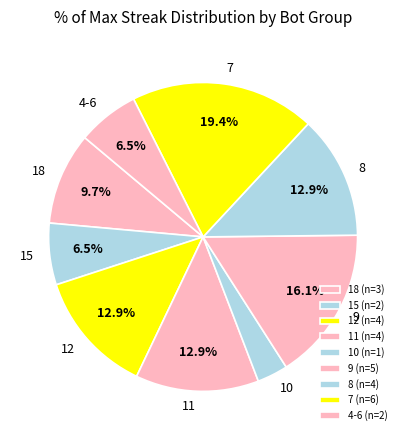

Approximately how many times larger is the value at 9 compared to 7?

0.8